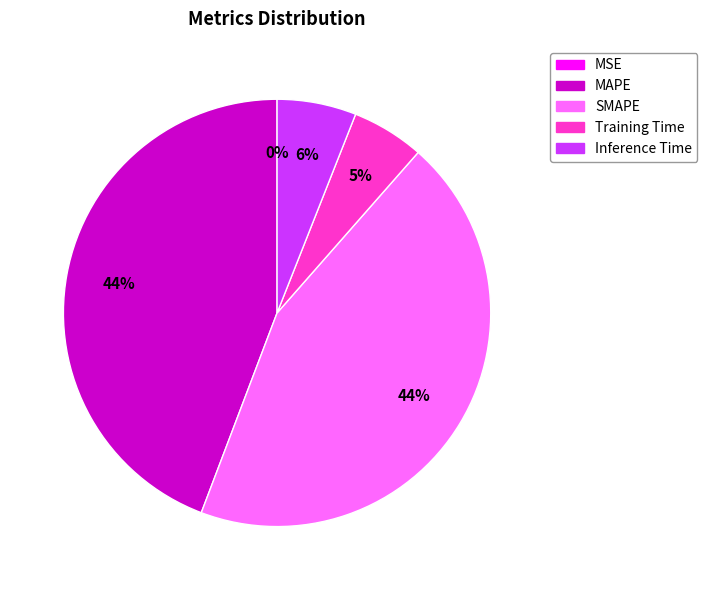

Combined, do Training Time and Inference Time account for over 50%?

No